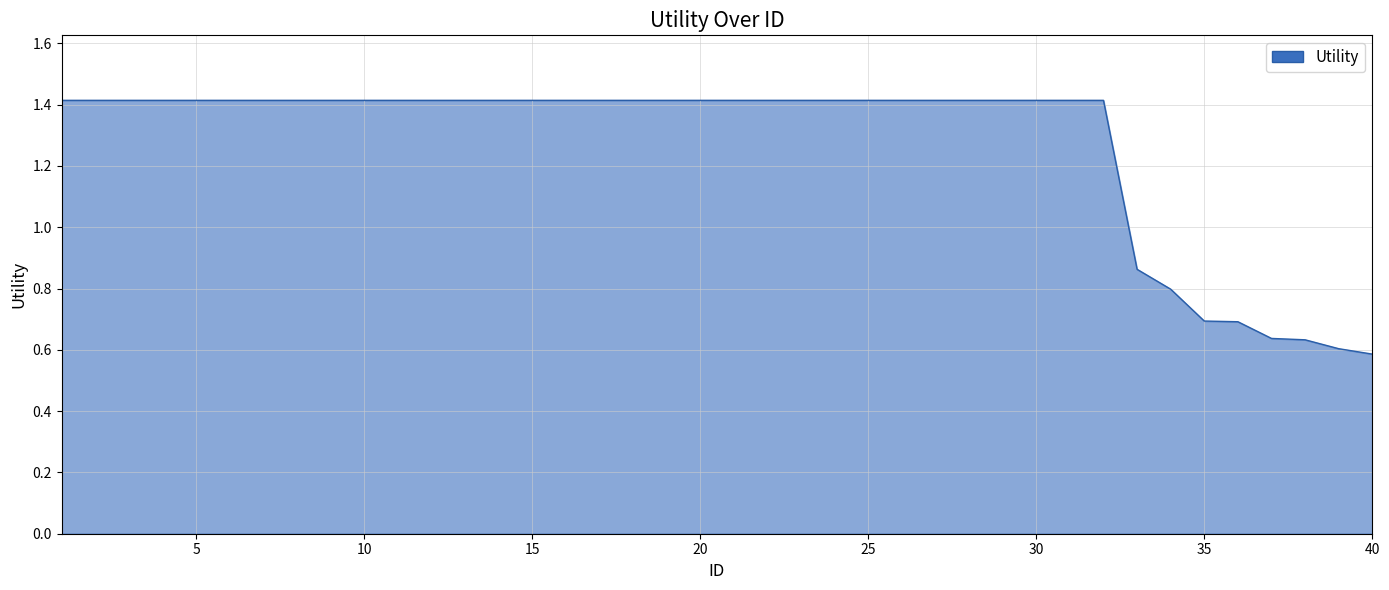

How many values exceed 1?

32